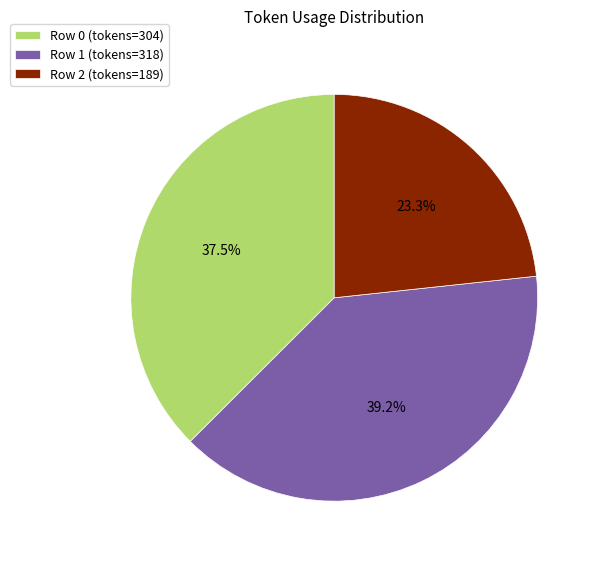

Does any single category account for the majority?

No